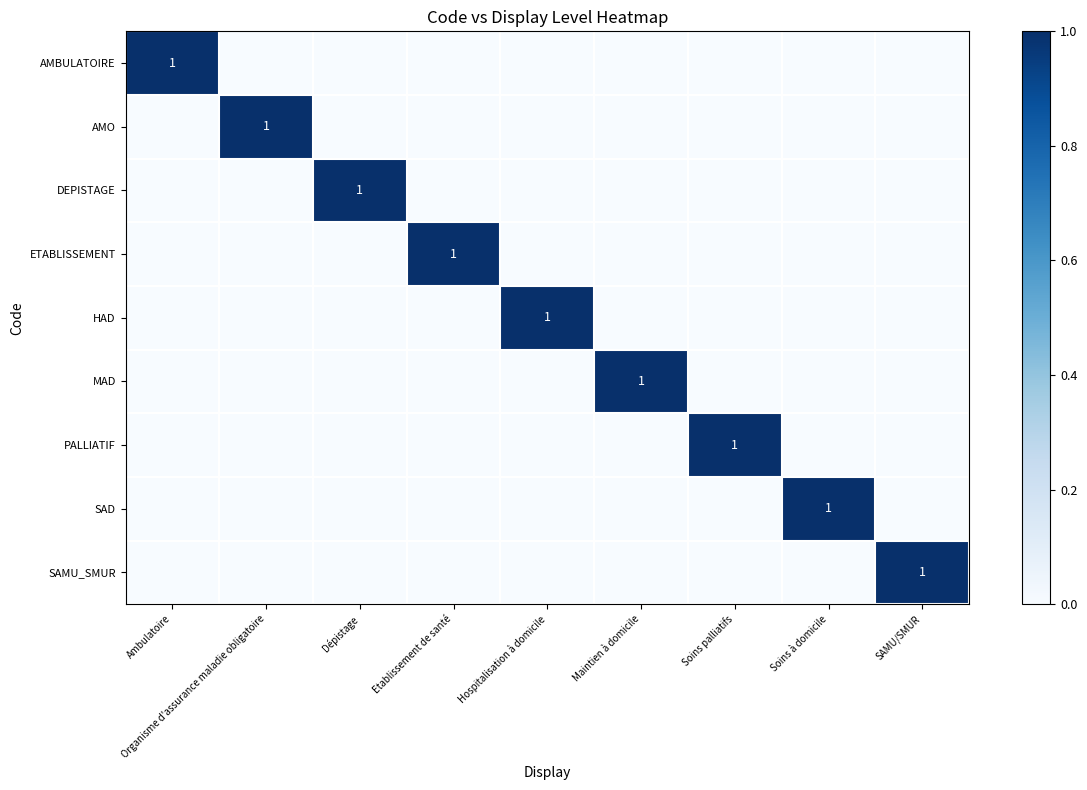

Count the DEPISTAGE values in the range 0 to 1.

9